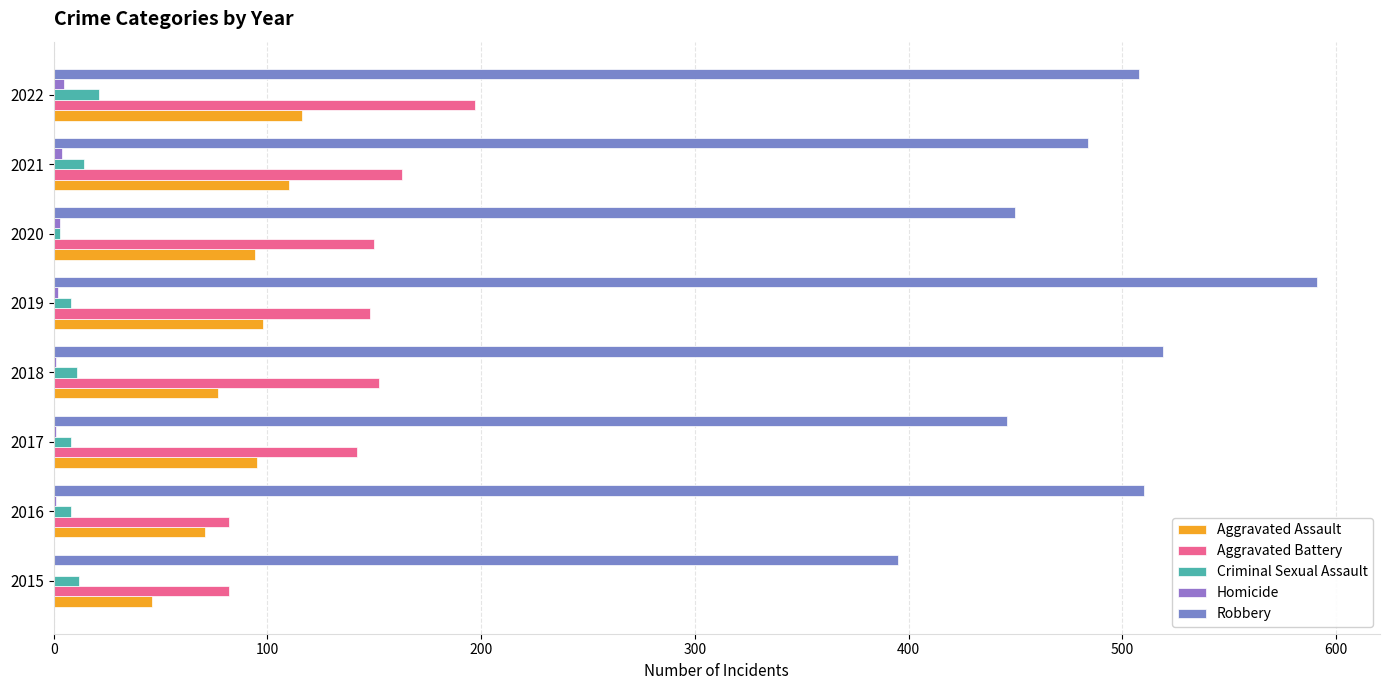

How many series are shown in this chart?

5